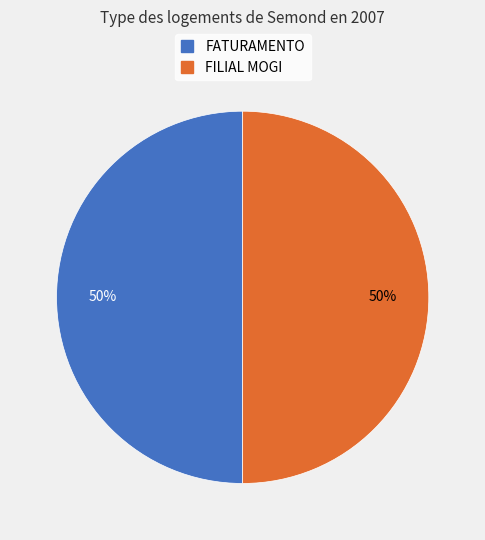

Is the sum of FATURAMENTO and FILIAL MOGI greater than half?

Yes